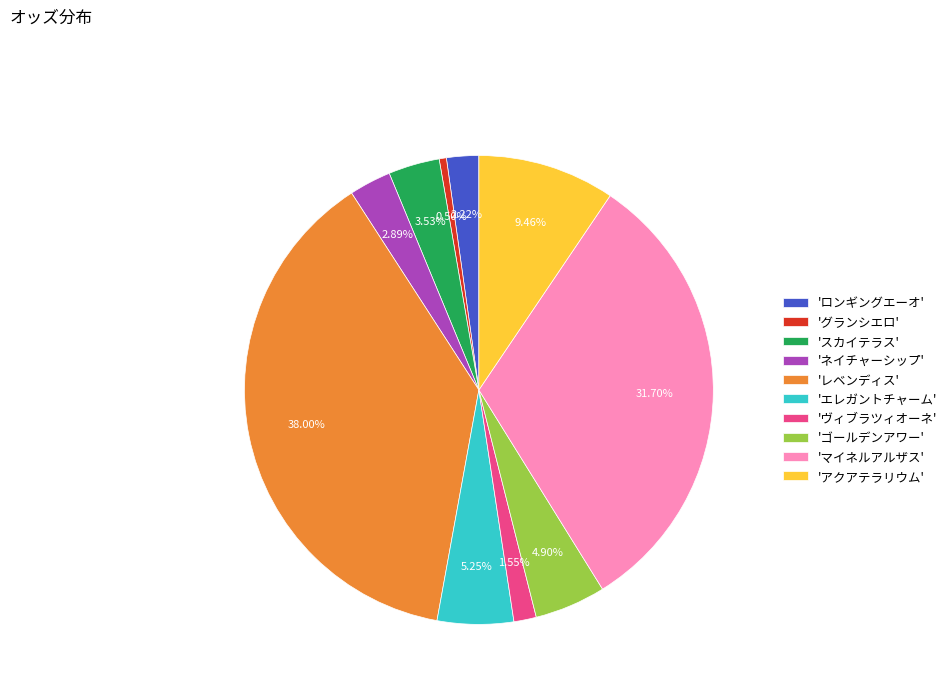

Does any single category account for the majority?

No